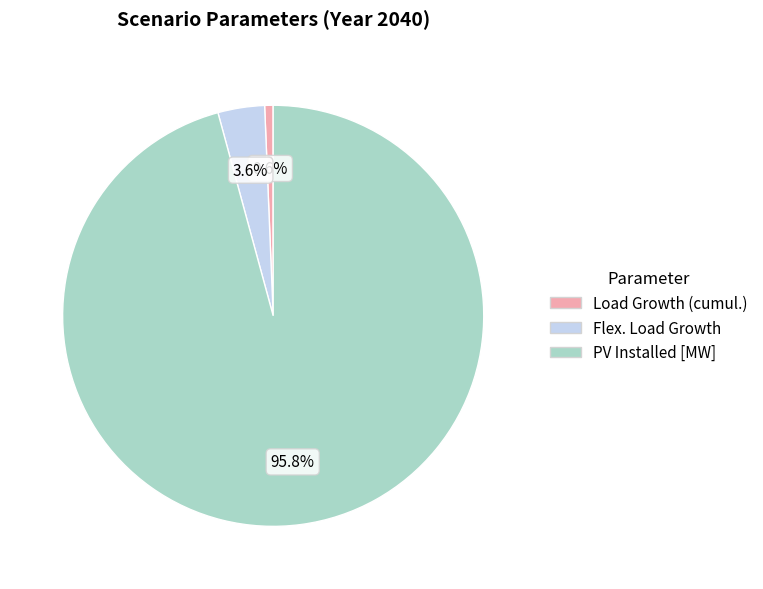

Does any single category account for the majority?

Yes